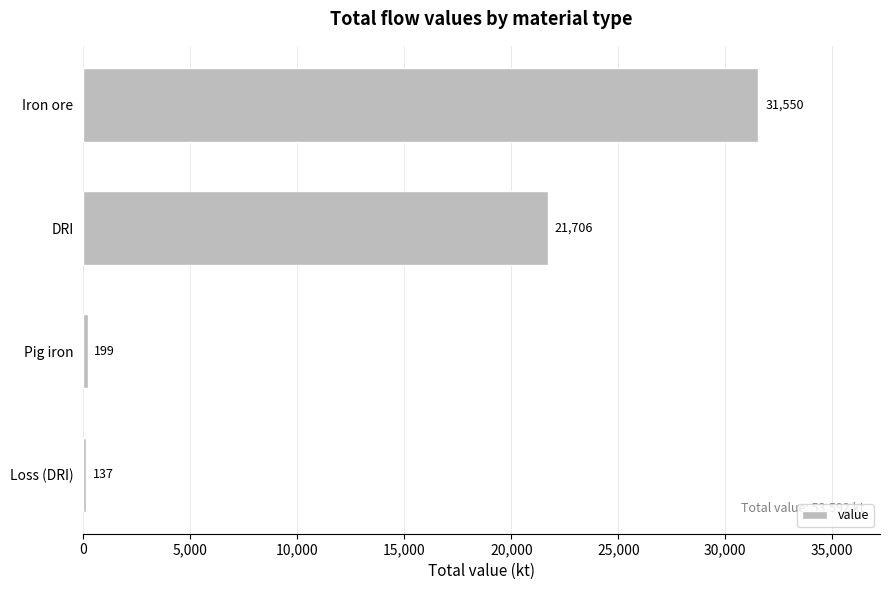

Is it true that the value at DRI is 21706.1?

True